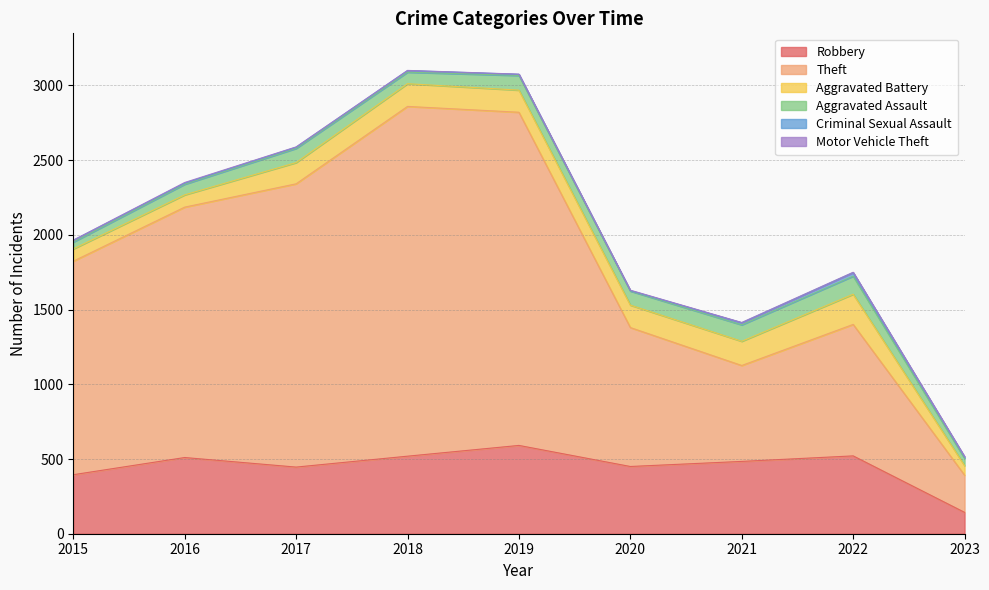

How many interior local valleys does the Aggravated Battery series have?

1